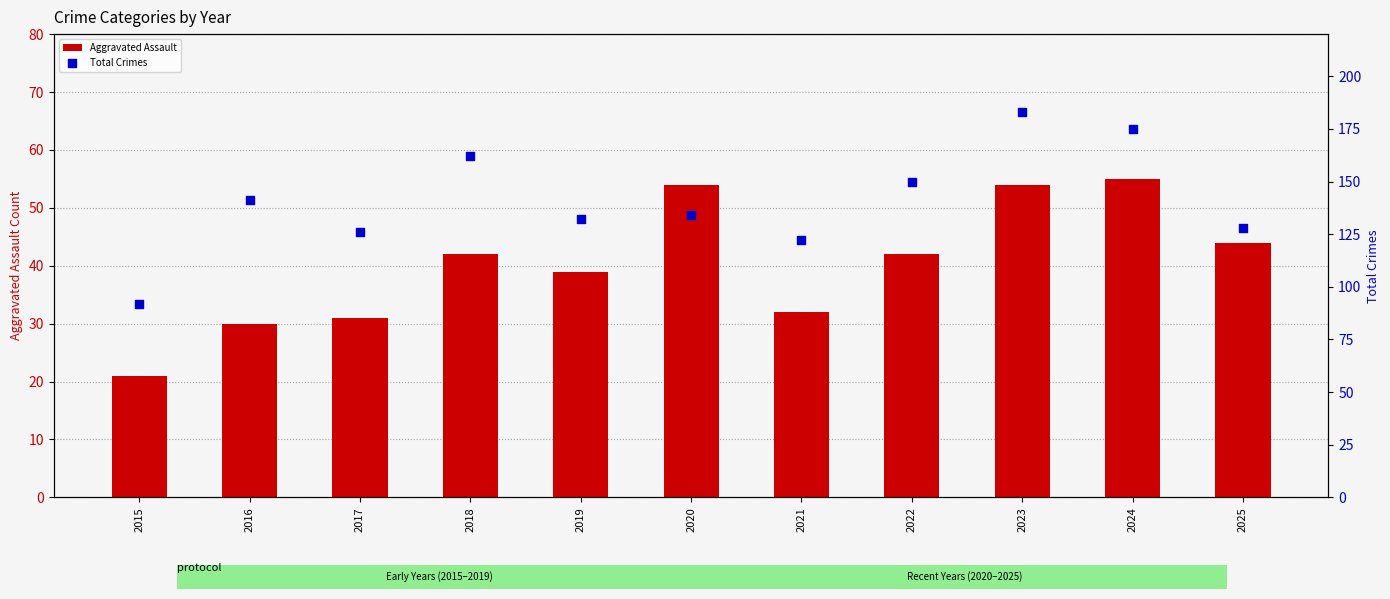

At which category is the sum across all series the highest?

2023